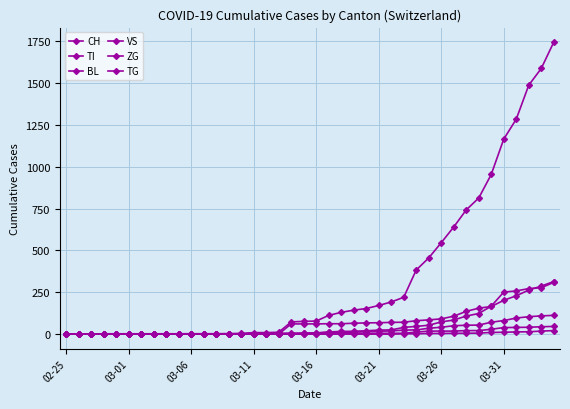

How many values in the CH series are below 78?

20